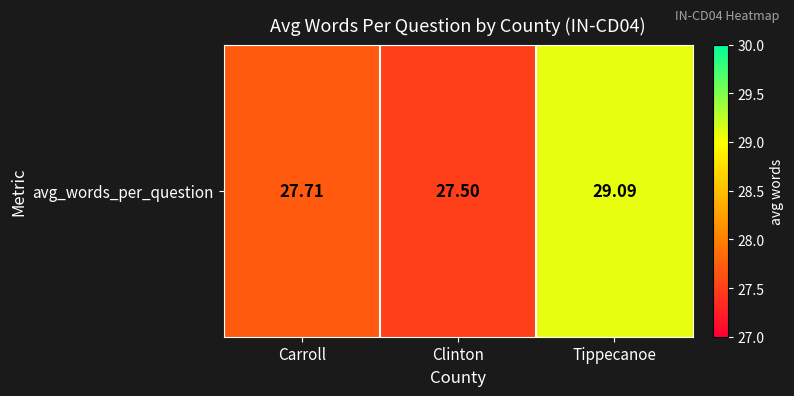

Where is the data nearest to the value 28?

Carroll